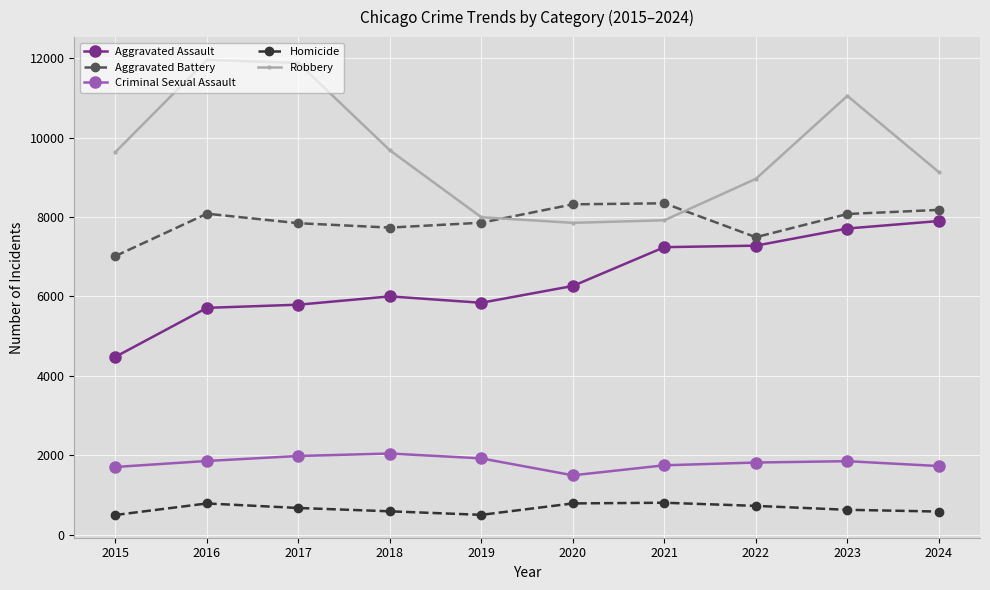

What value does the Robbery series have at 2020?

7855